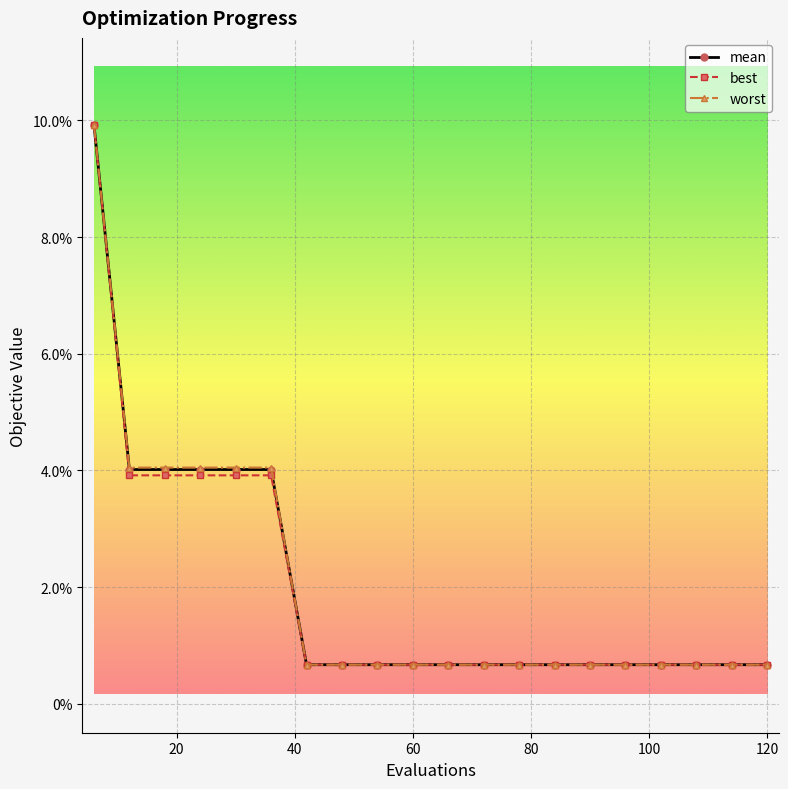

Does the chart have visible grid lines?

Yes